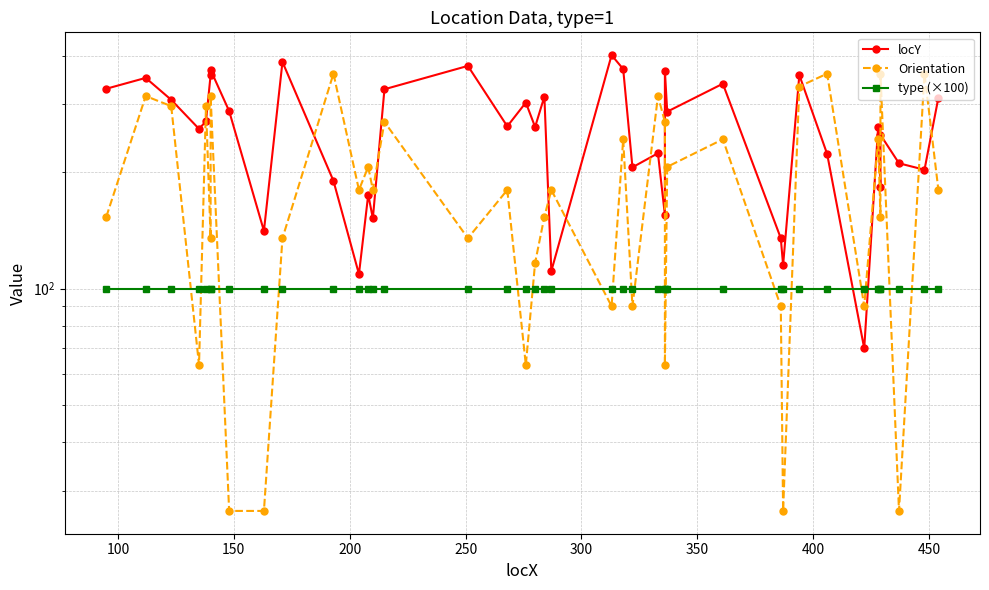

What is the value of the locY point at the 40th from the left?

312.0